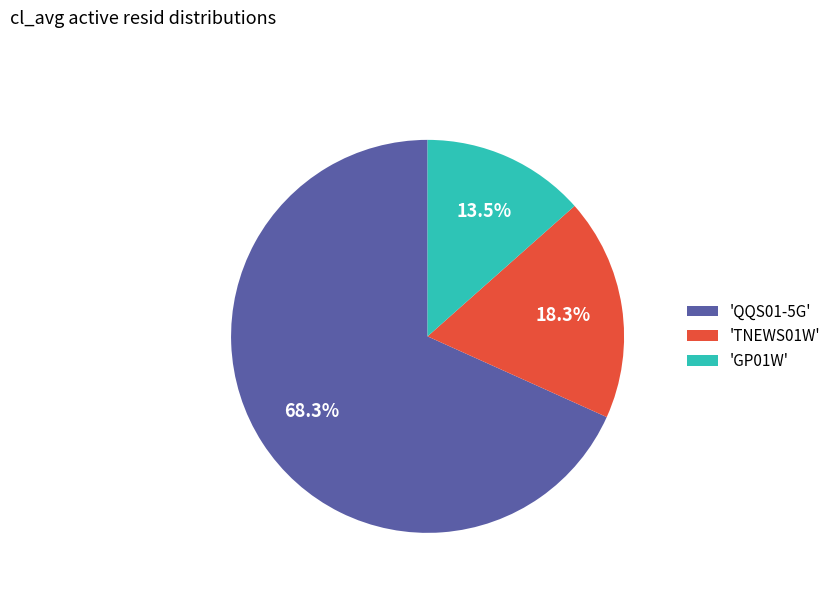

Is there a majority slice in this chart?

Yes